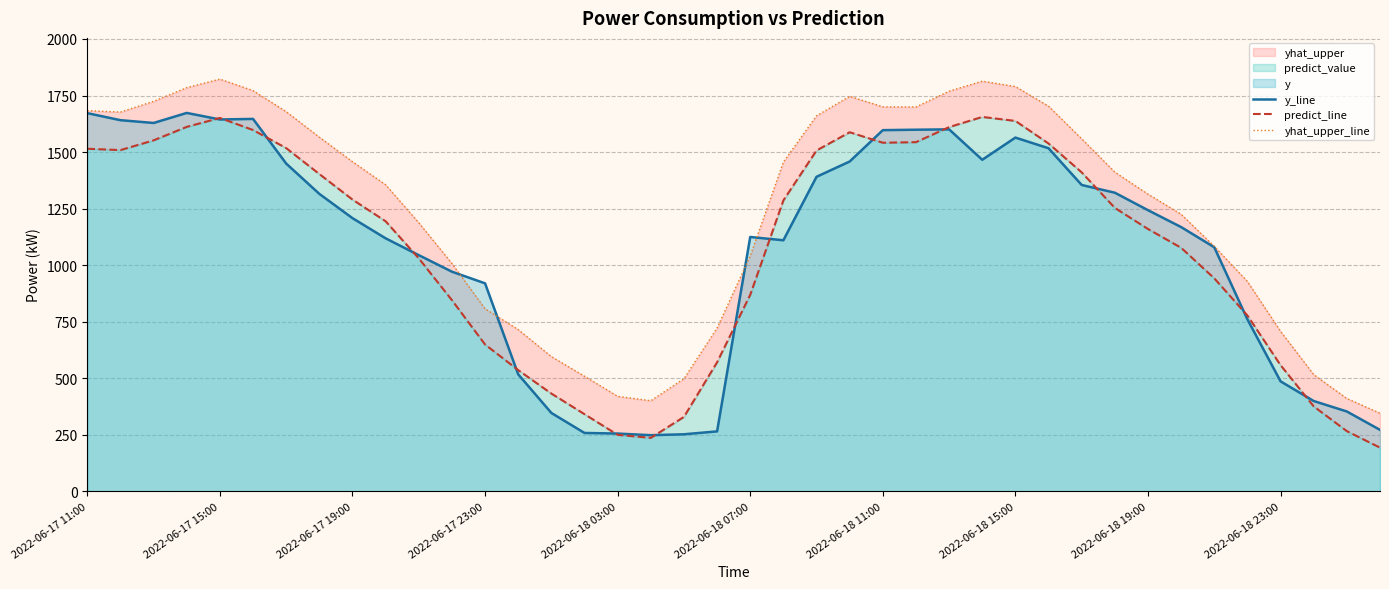

What is the minimum value for y_line?

248.2